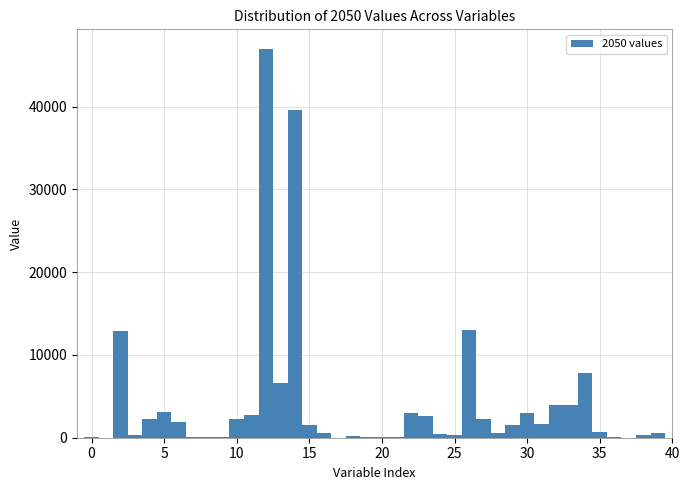

Around what value on the x-axis is the tallest bar? Give the approximate position of its centre, as read against the axis.

12.0